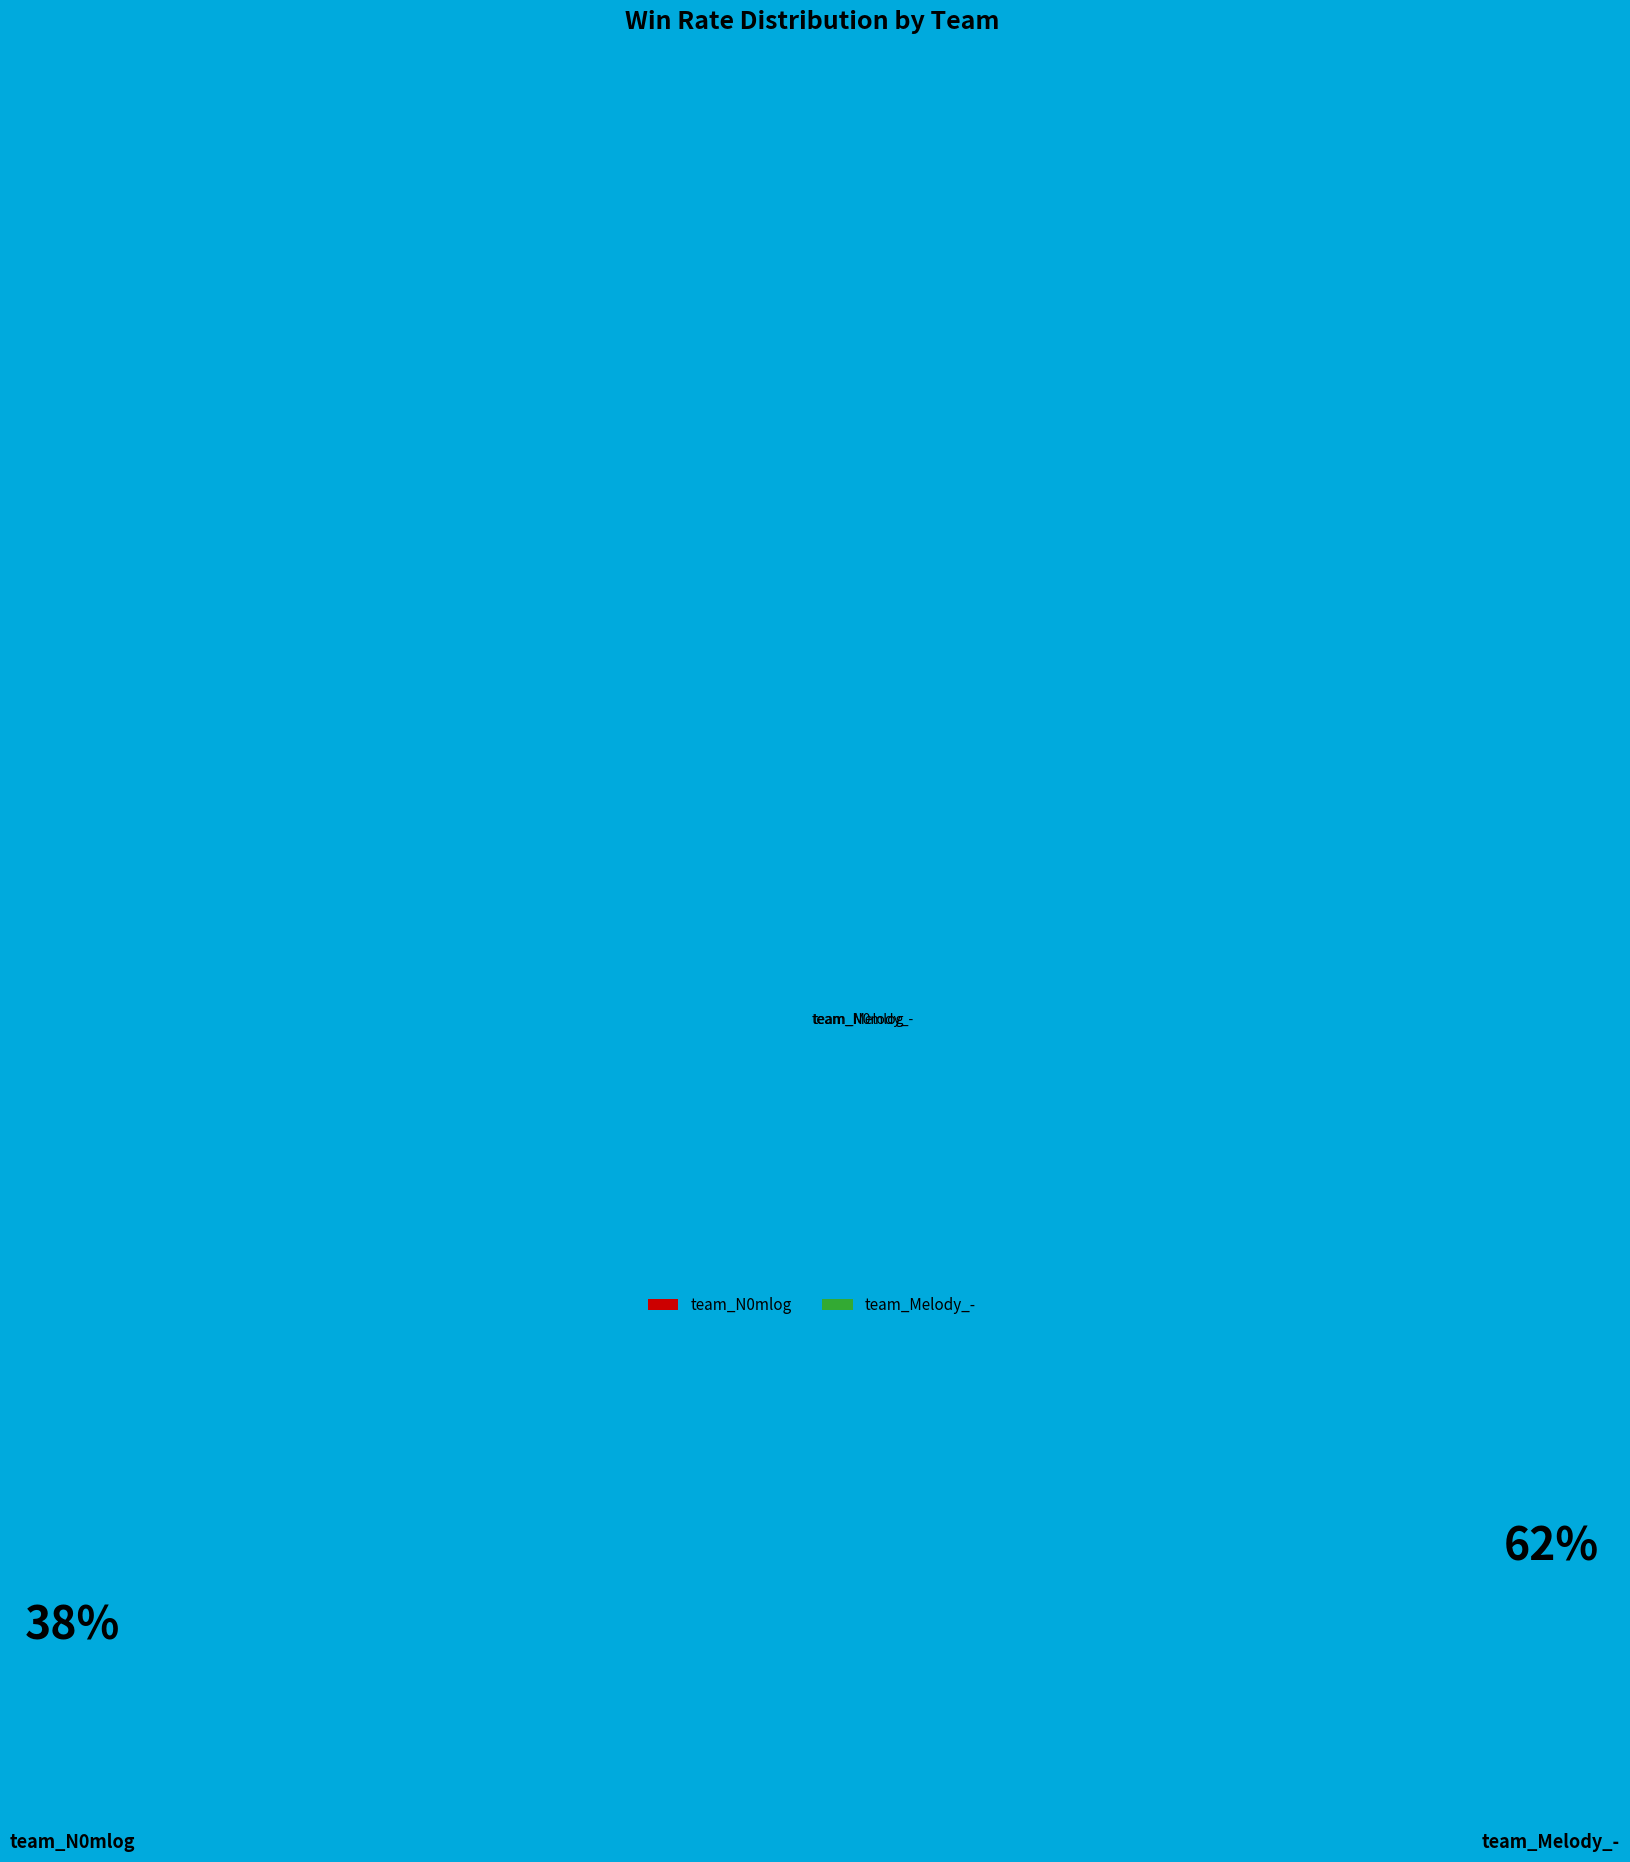

True or false: team_N0mlog accounts for 31% of the total.

False